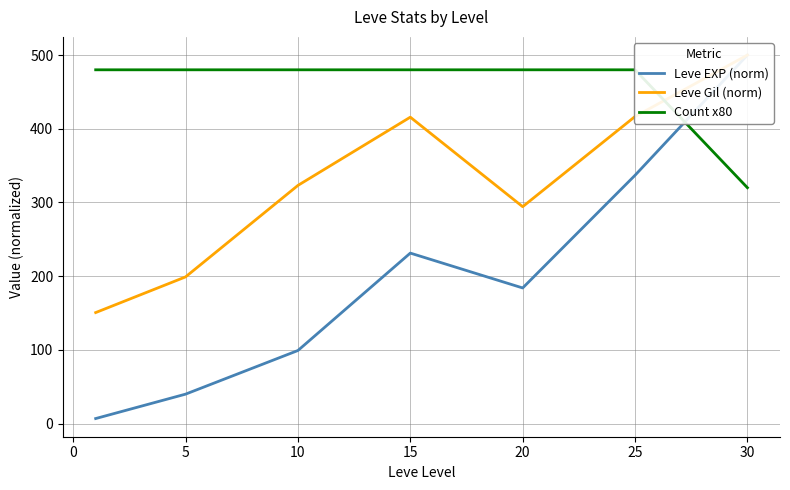

True or false: Count x80 and Leve EXP (norm) intersect in this chart.

True